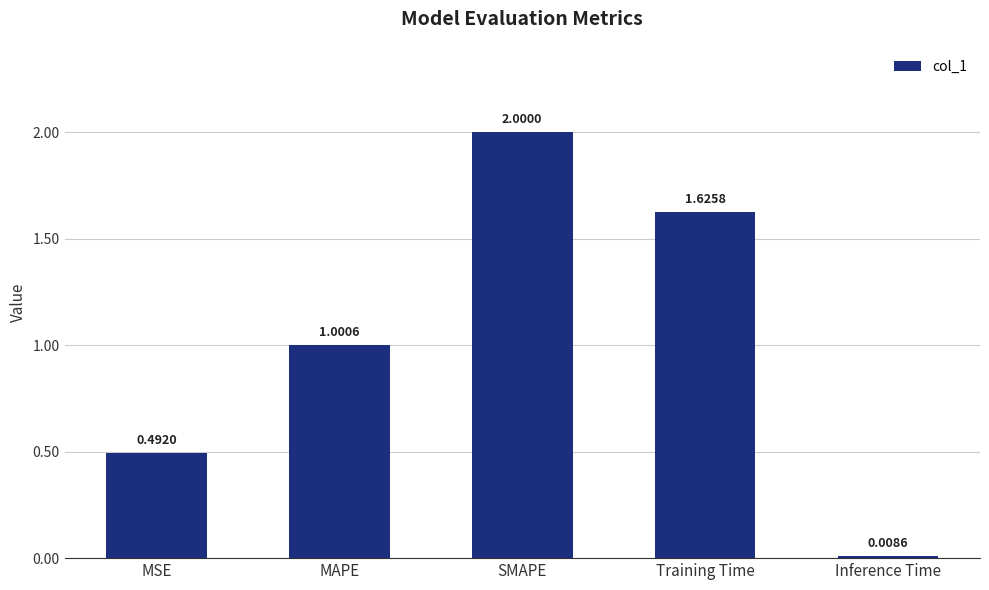

Rank the categories by value from highest to lowest.

SMAPE, Training Time, MAPE, MSE, Inference Time